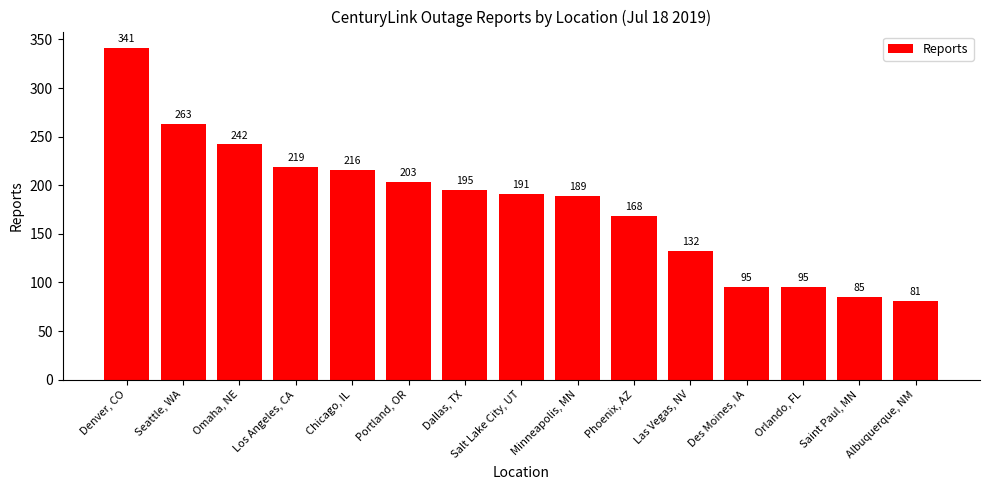

How many distinct data groups are displayed?

1